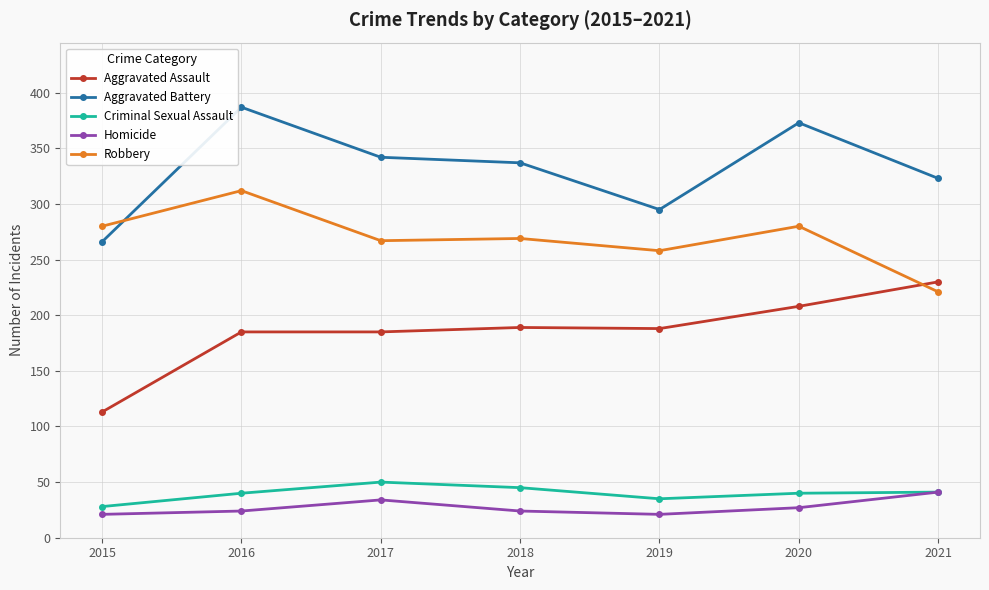

True or false: Aggravated Battery and Homicide cross at least once.

False